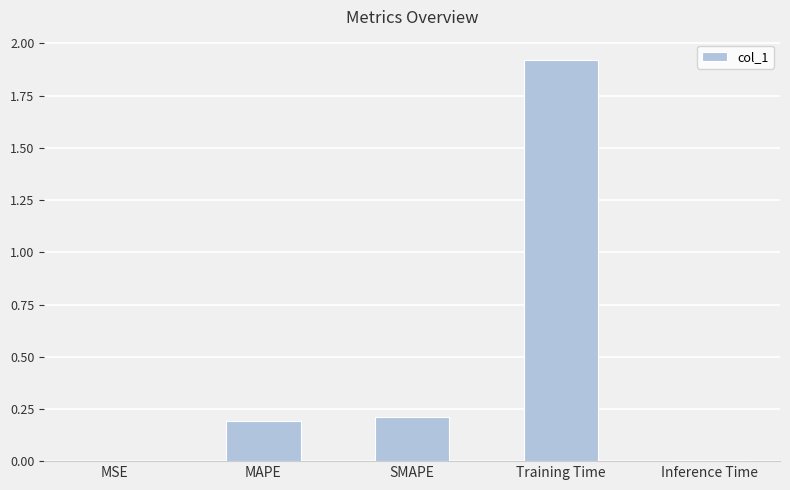

Which has a higher value, Training Time or MAPE?

Training Time